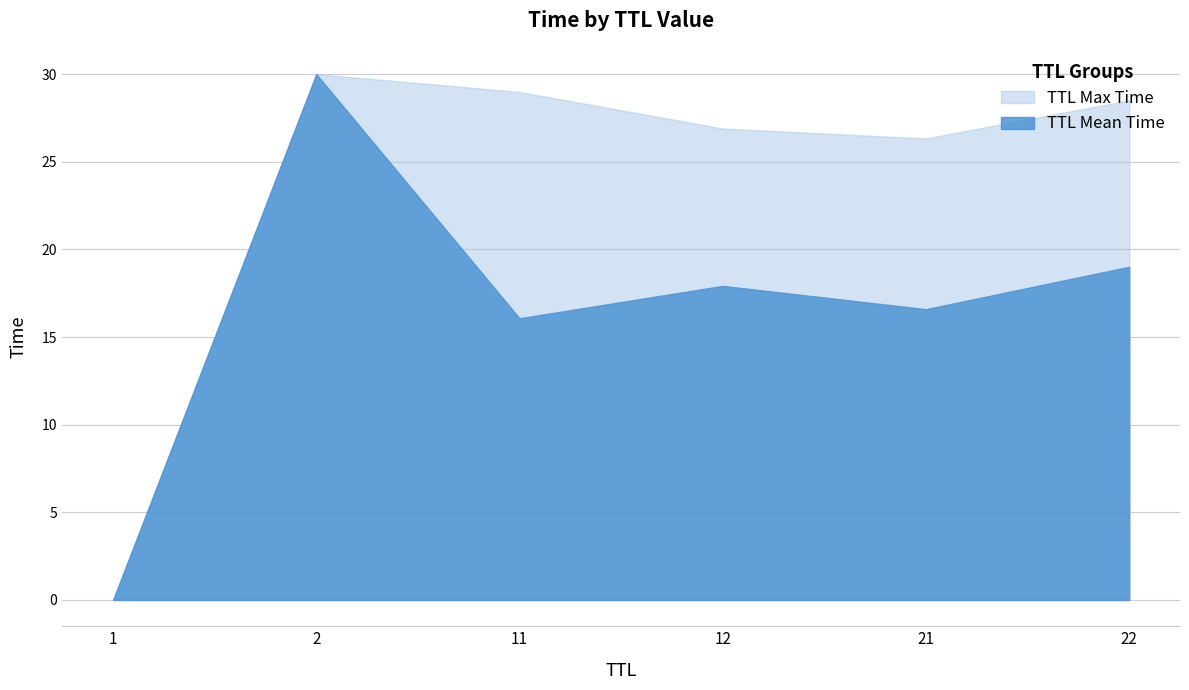

Does the chart have visible grid lines?

Yes